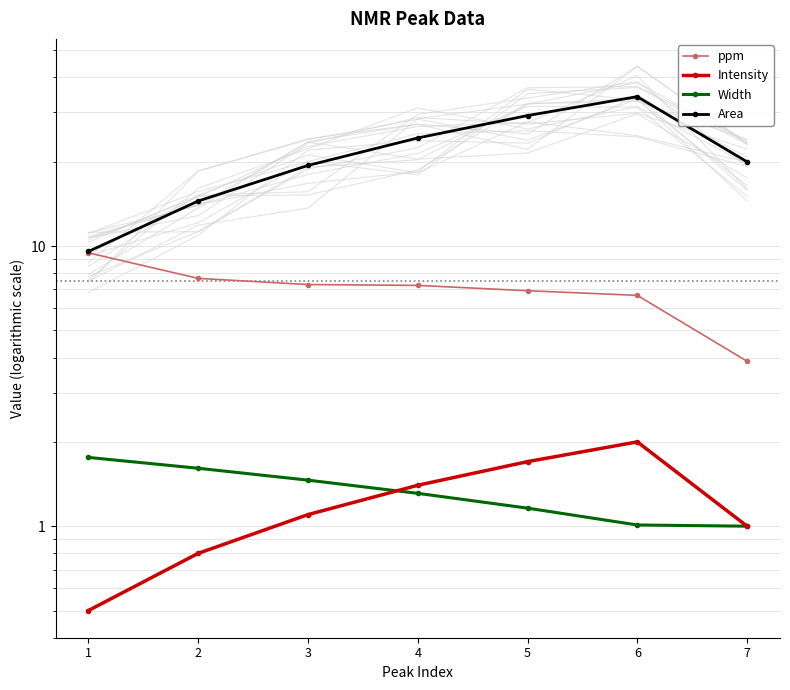

What is the value of the Width point at the 2nd from the left?

1.6